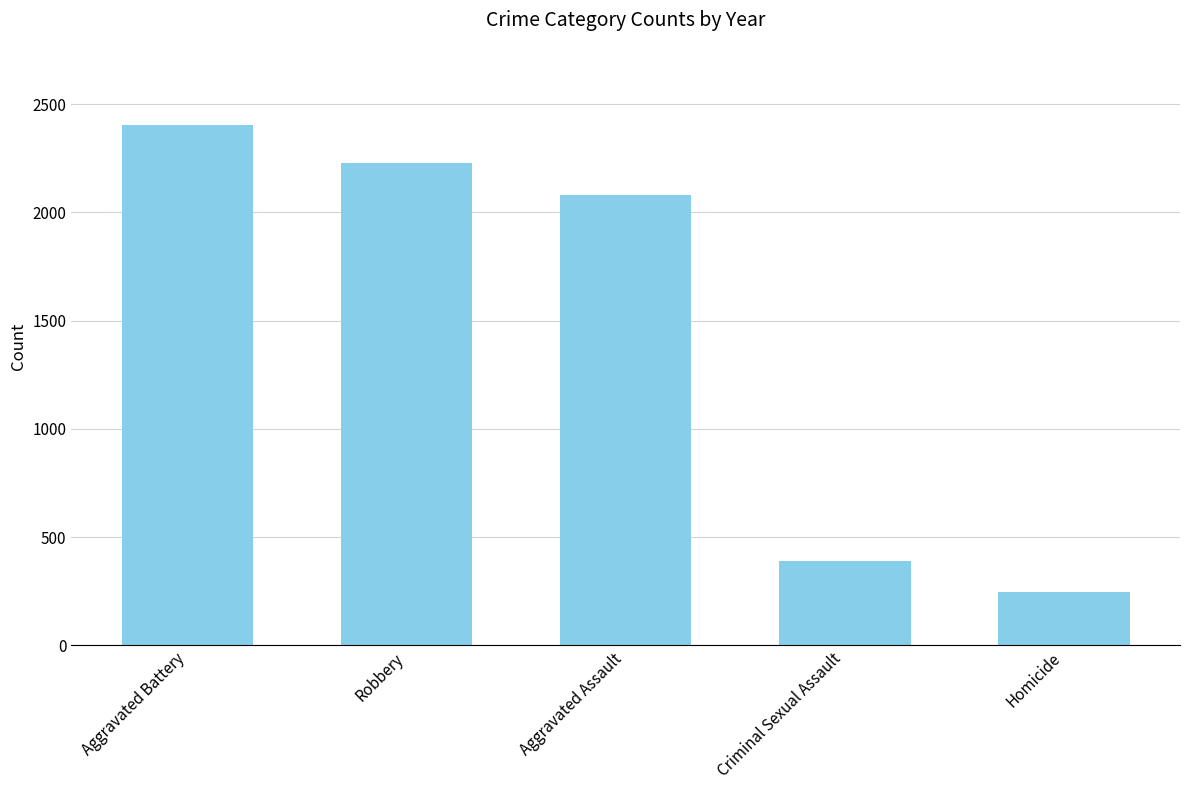

Is it true that the value at Aggravated Battery is 1273?

False